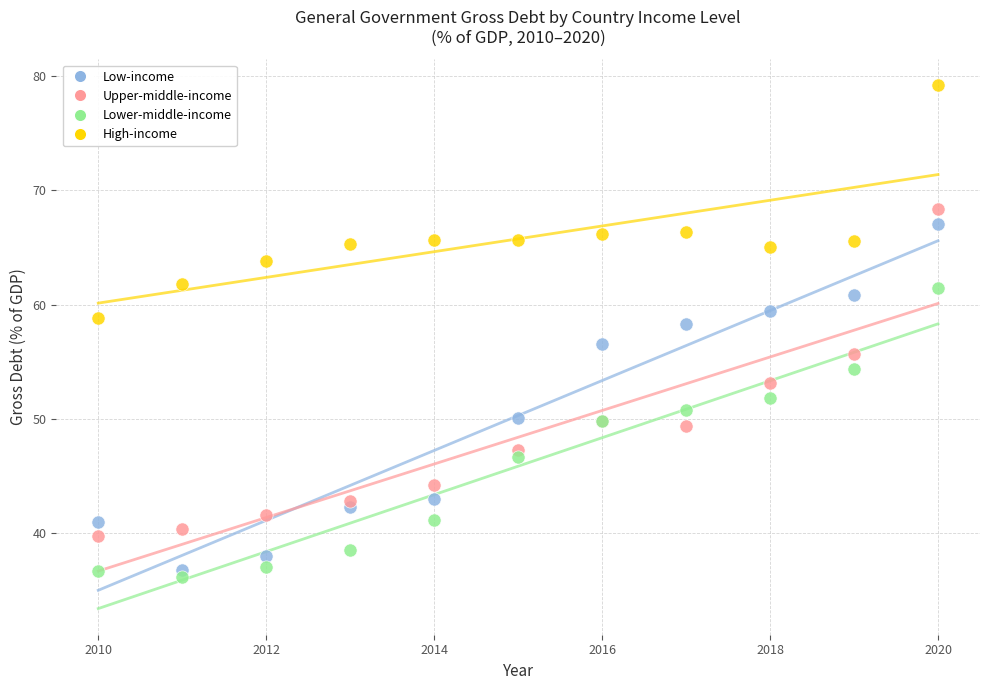

Which series has the largest Y range (max minus min)?

Low-income